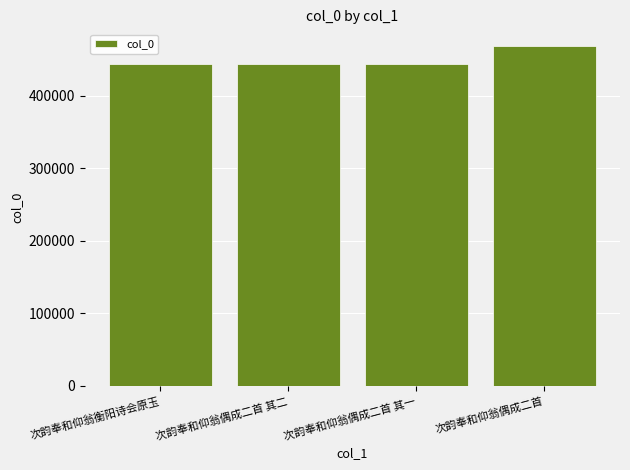

What is the label of the 2nd bar from the left?

次韵奉和仰翁偶成二首 其二